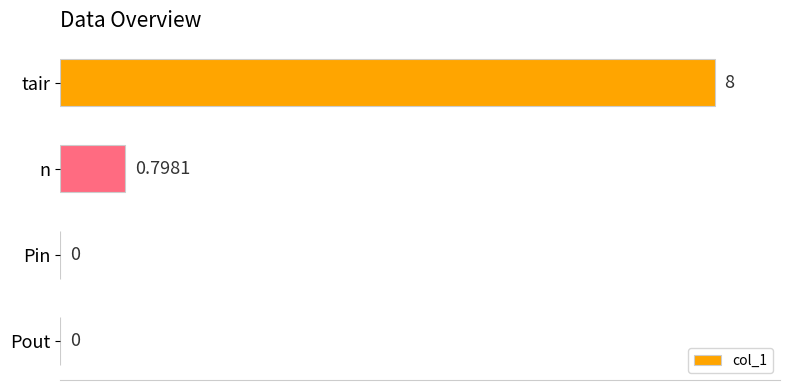

Which category has the highest value across all series?

tair